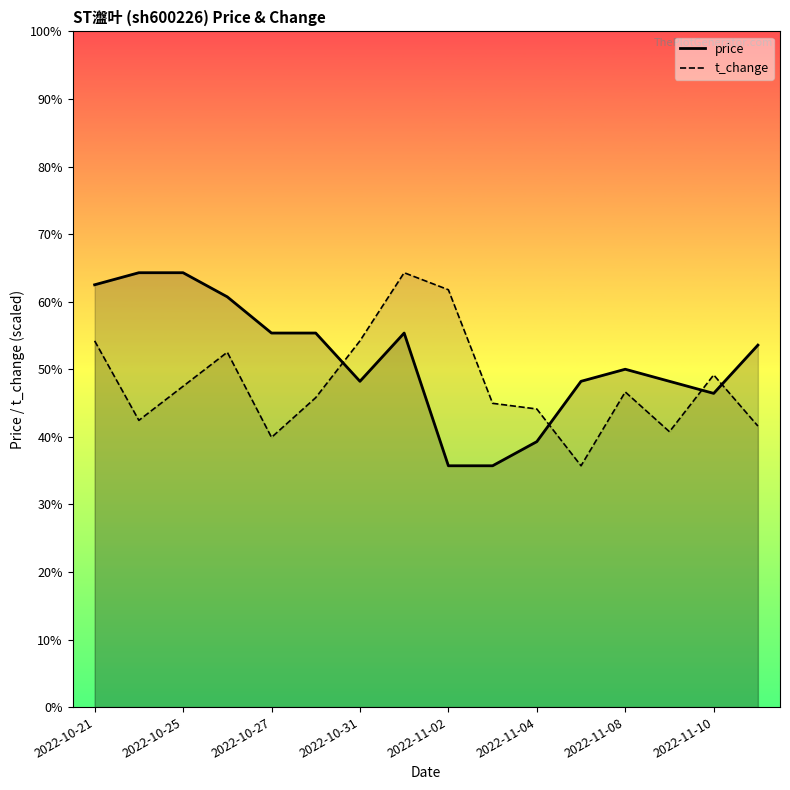

Is it true that price equals 1.2 at 2022-10-25?

False